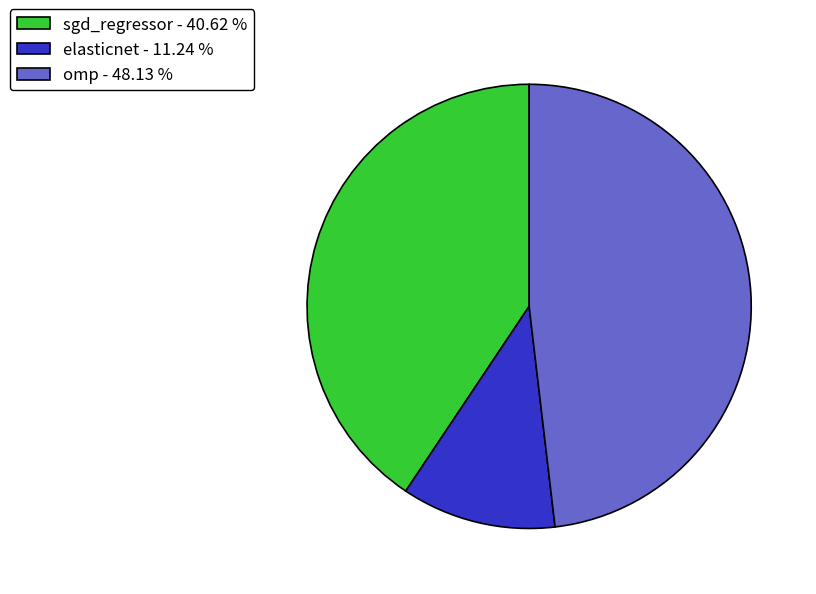

Is it true that sgd_regressor is 55% of the pie?

False